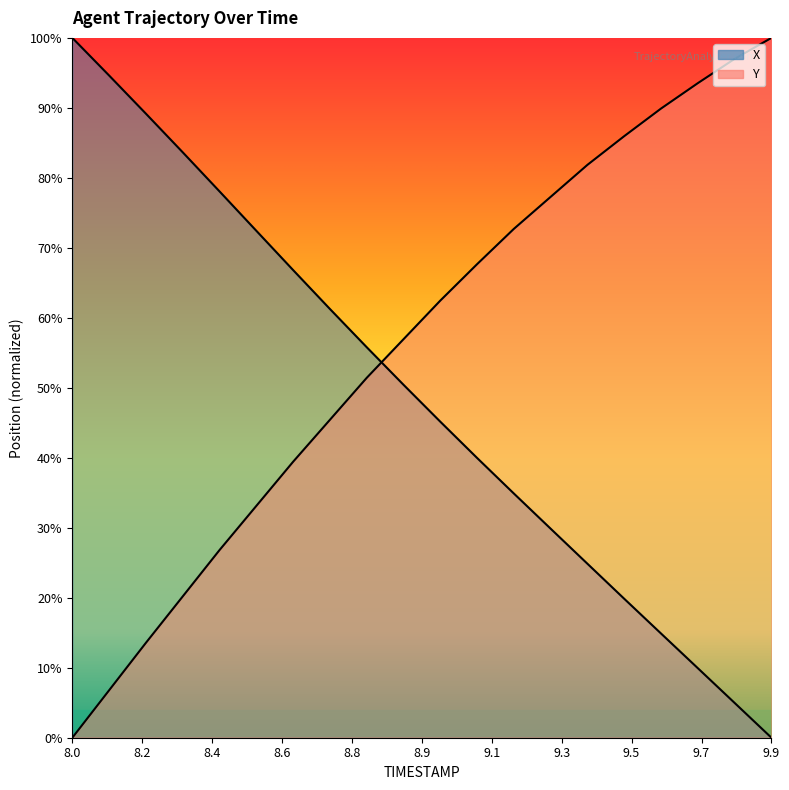

At how many categories does at least one series exceed 67?

15